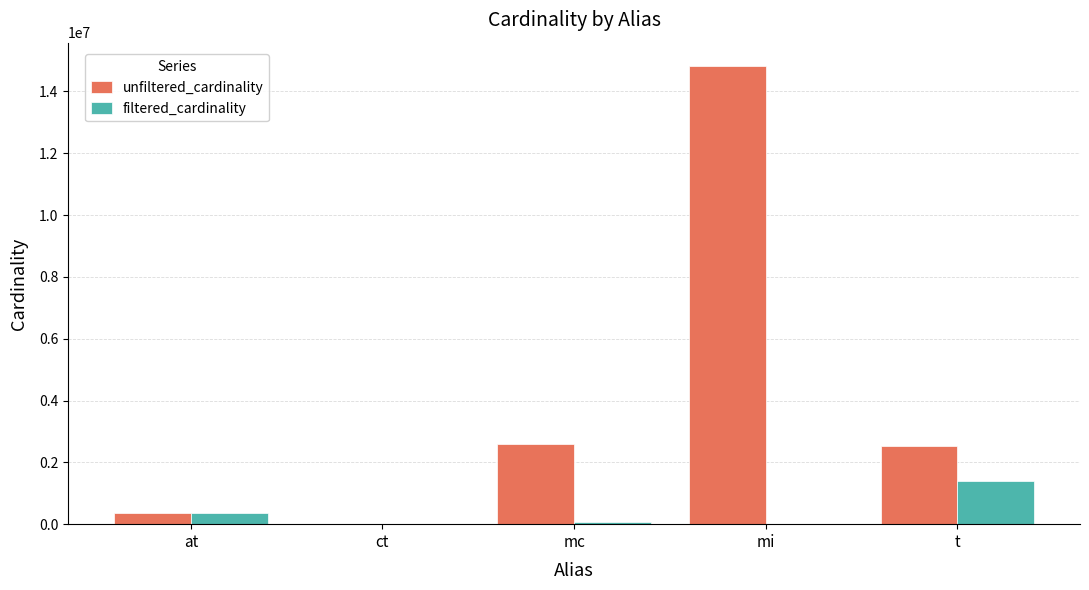

What is the average value of the unfiltered_cardinality series?

4066927